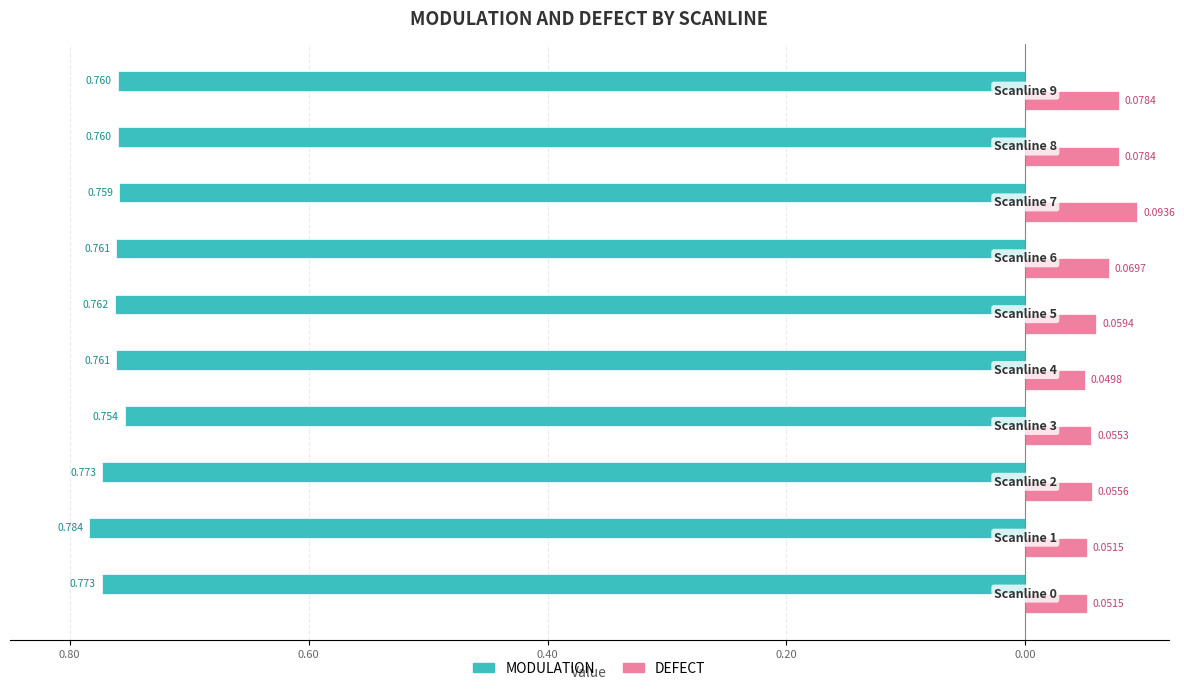

What are all the series names shown in the legend?

MODULATION, DEFECT